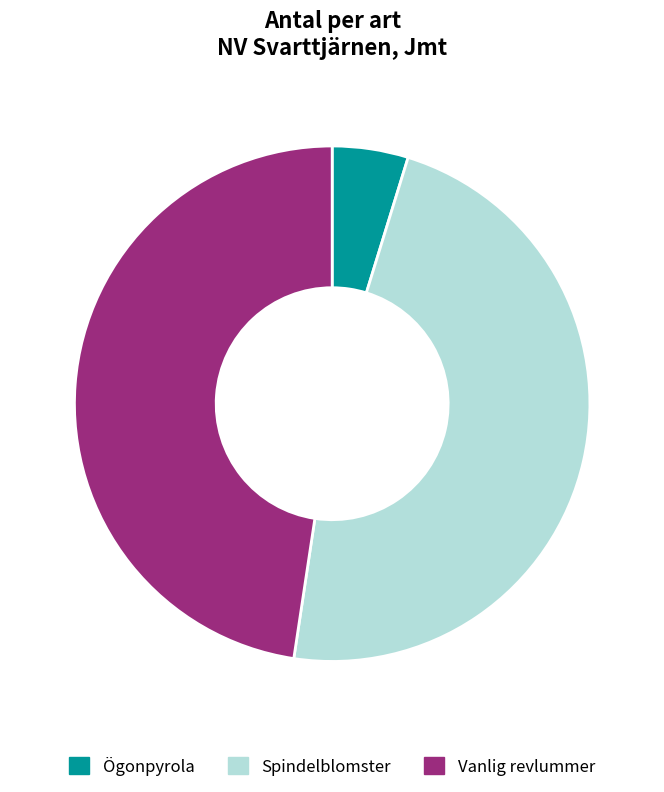

Count the number of slices in the pie.

3